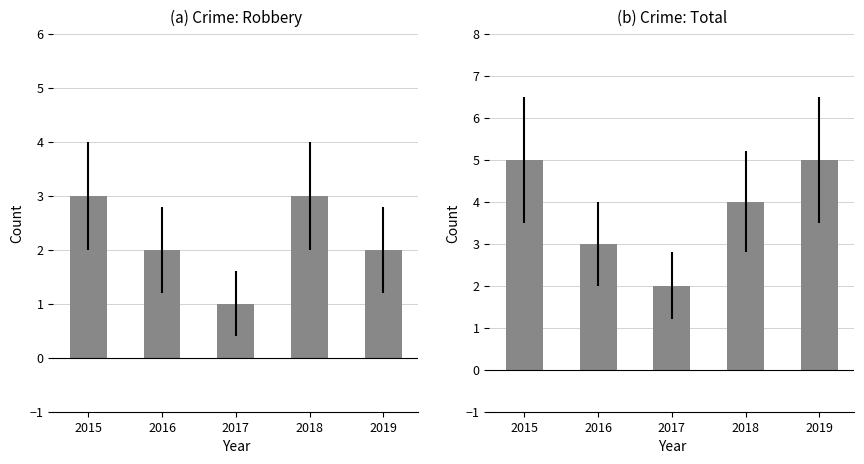

What is the lowest value of the Total series?

2